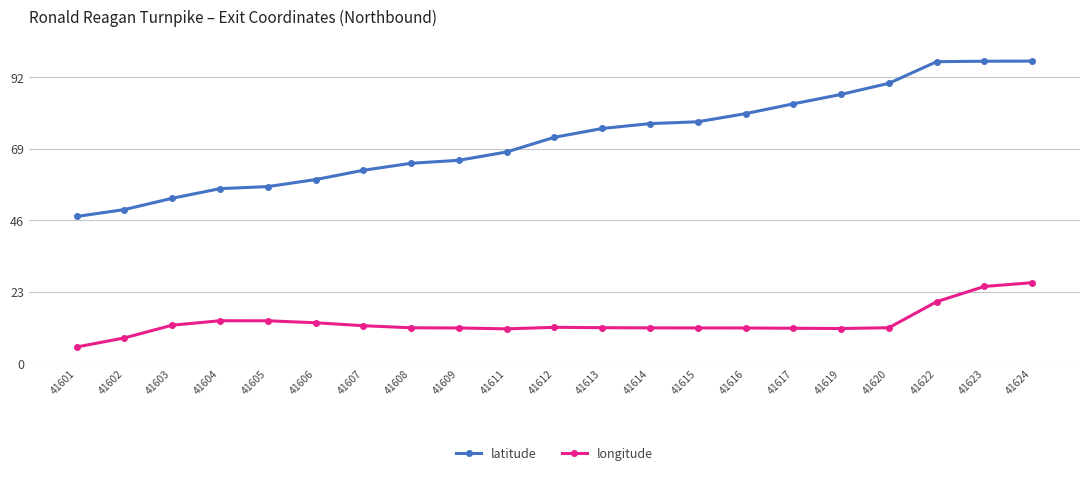

At which label does longitude first exceed 11?

41603